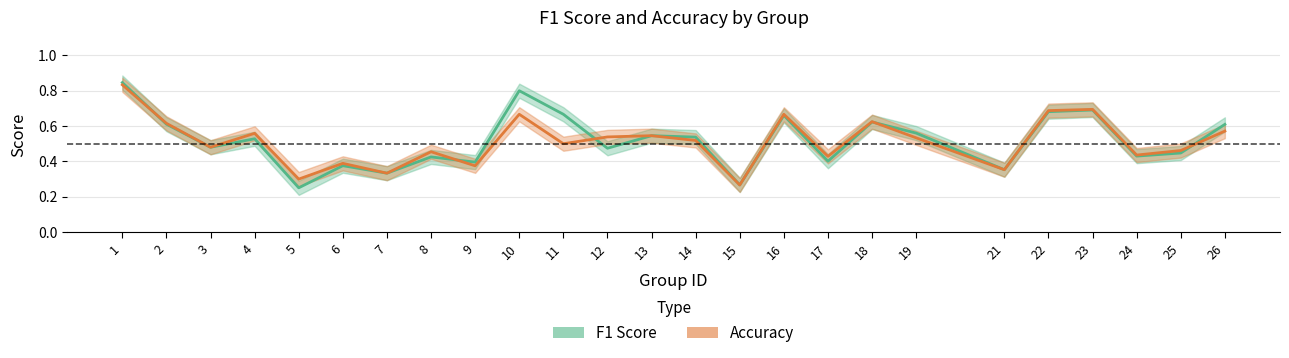

How many lines are shown in the chart?

2